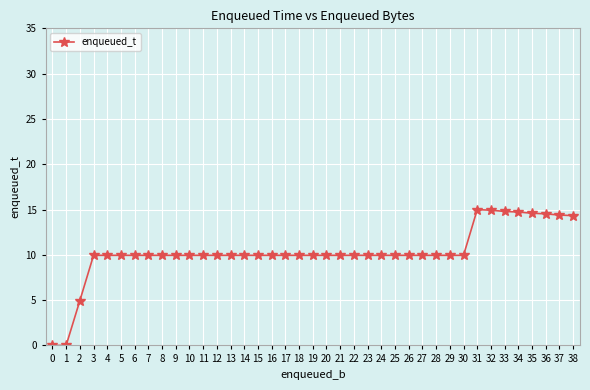

What is the greatest value displayed?

15.0